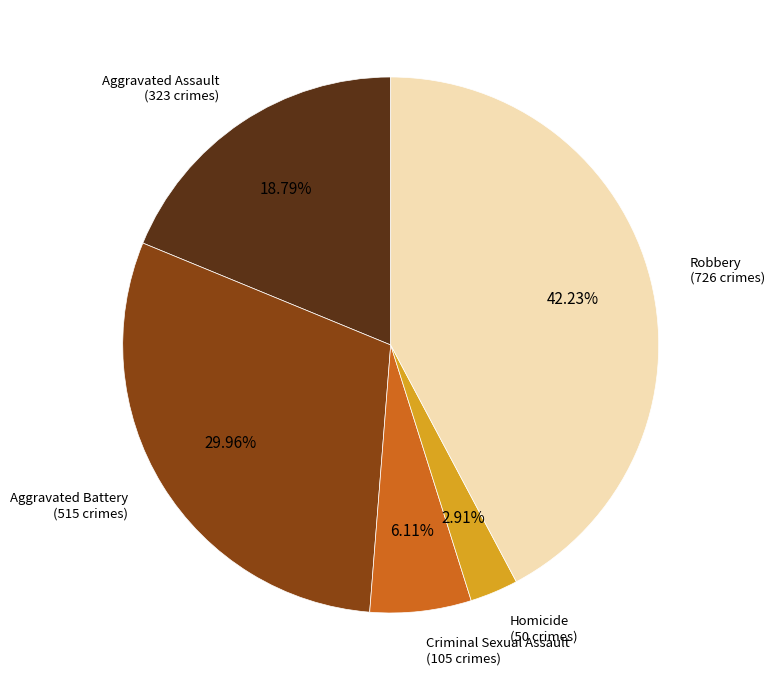

Does any single category account for the majority?

No